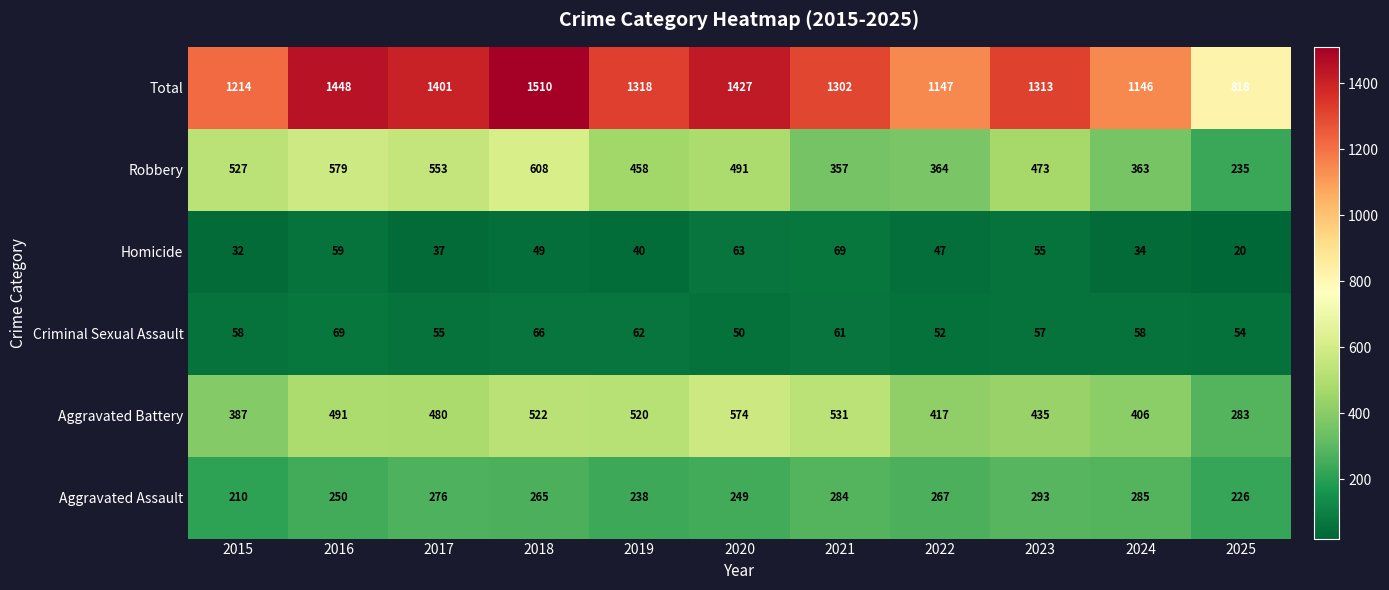

What is the sum of all Total values?

14044